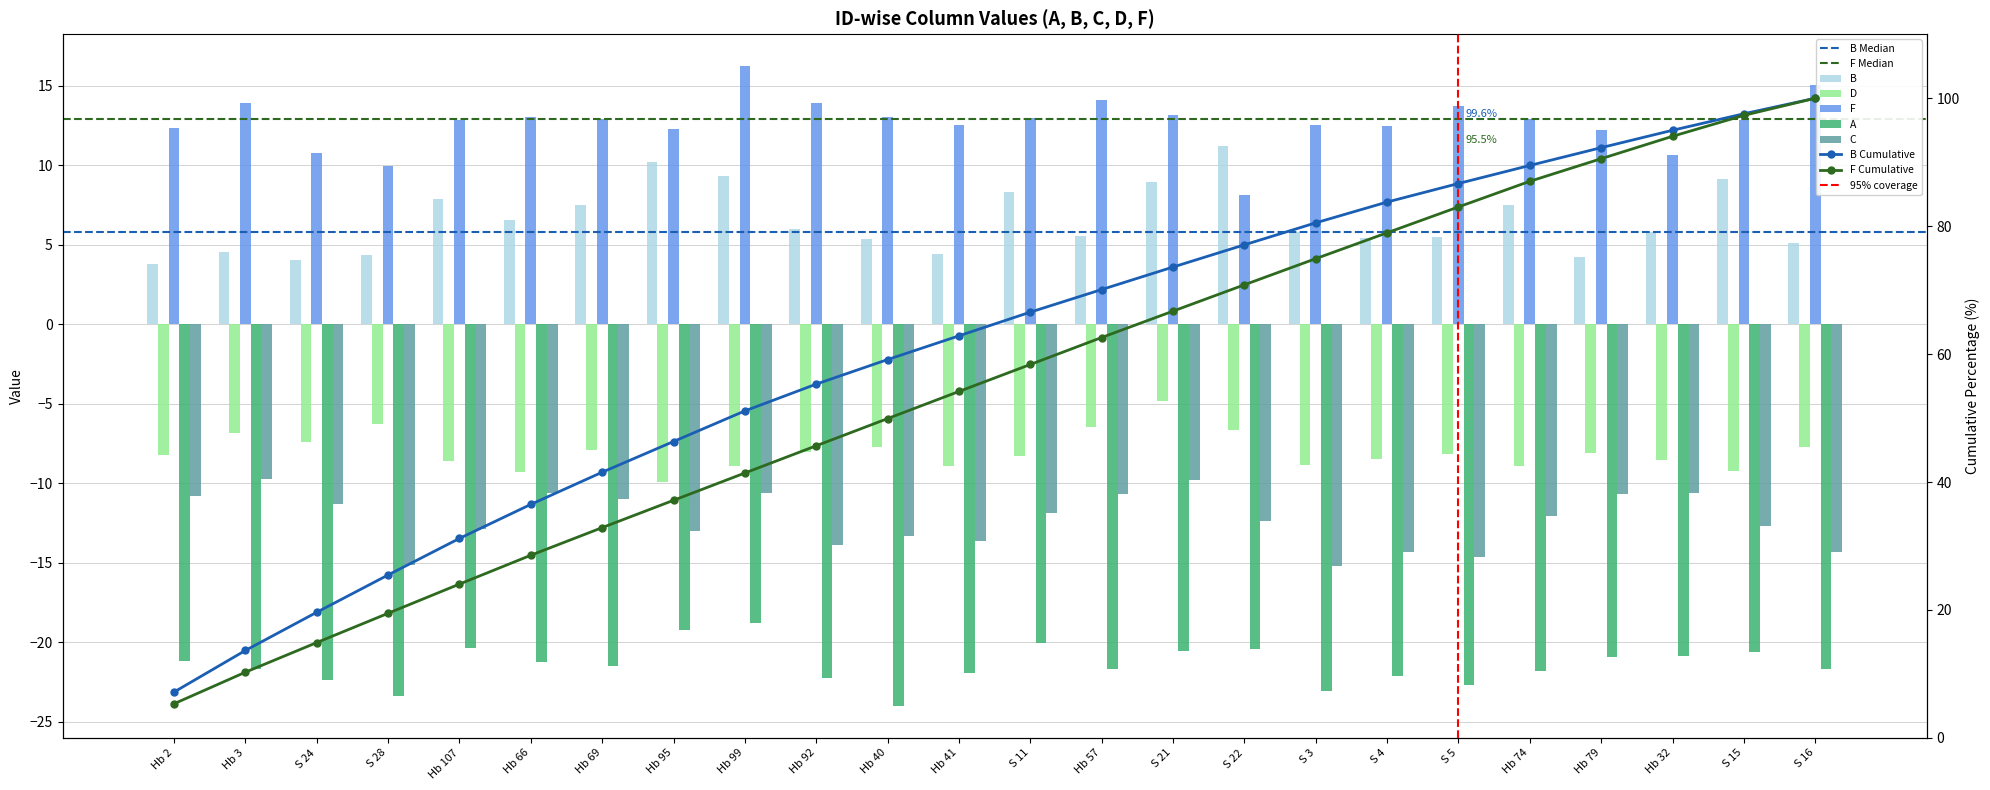

Does the chart contain any negative values?

Yes